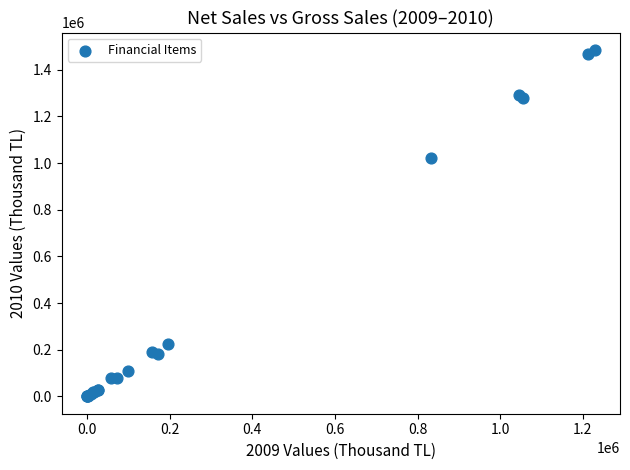

What Y value in the scatter plot is closest to 742813?

1023483.4